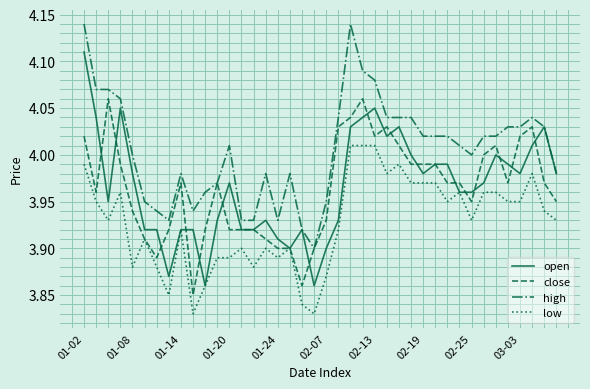

Which series has the largest total across all categories?

high